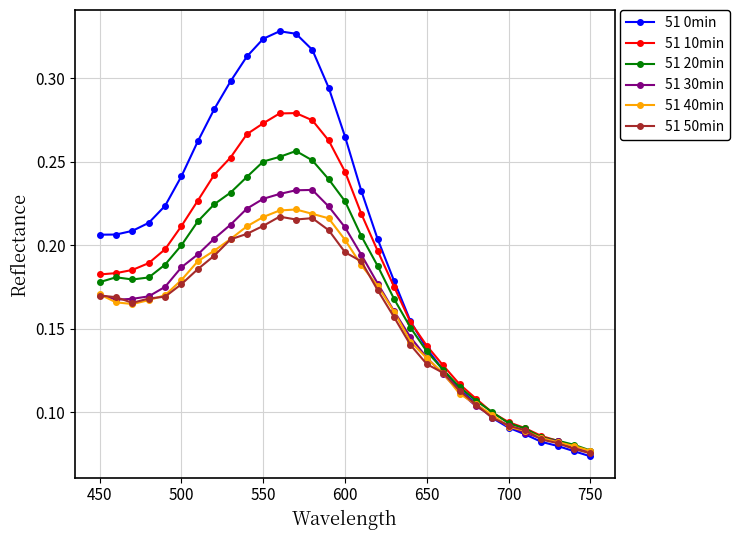

True or false: 51 40min and 51 50min cross at least once.

True